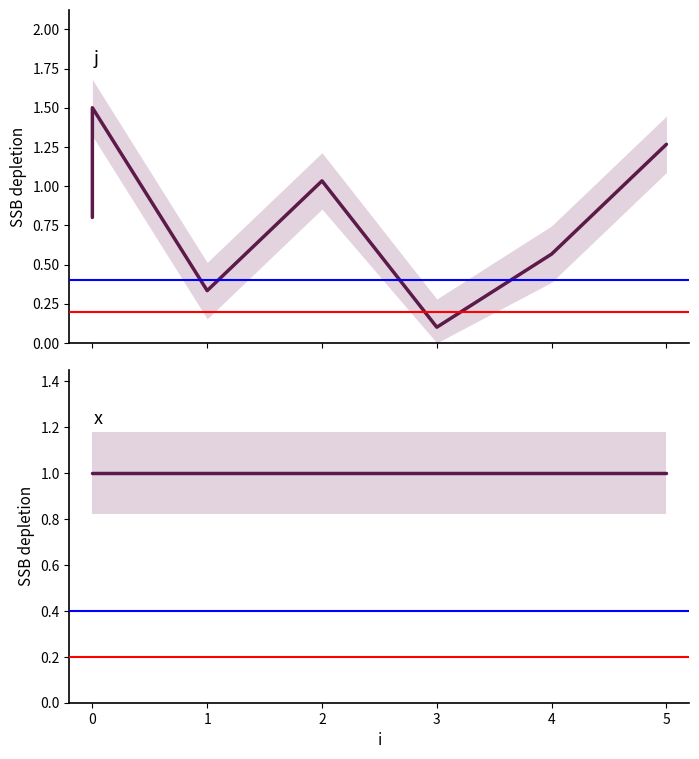

Read the value at 0.

1.5